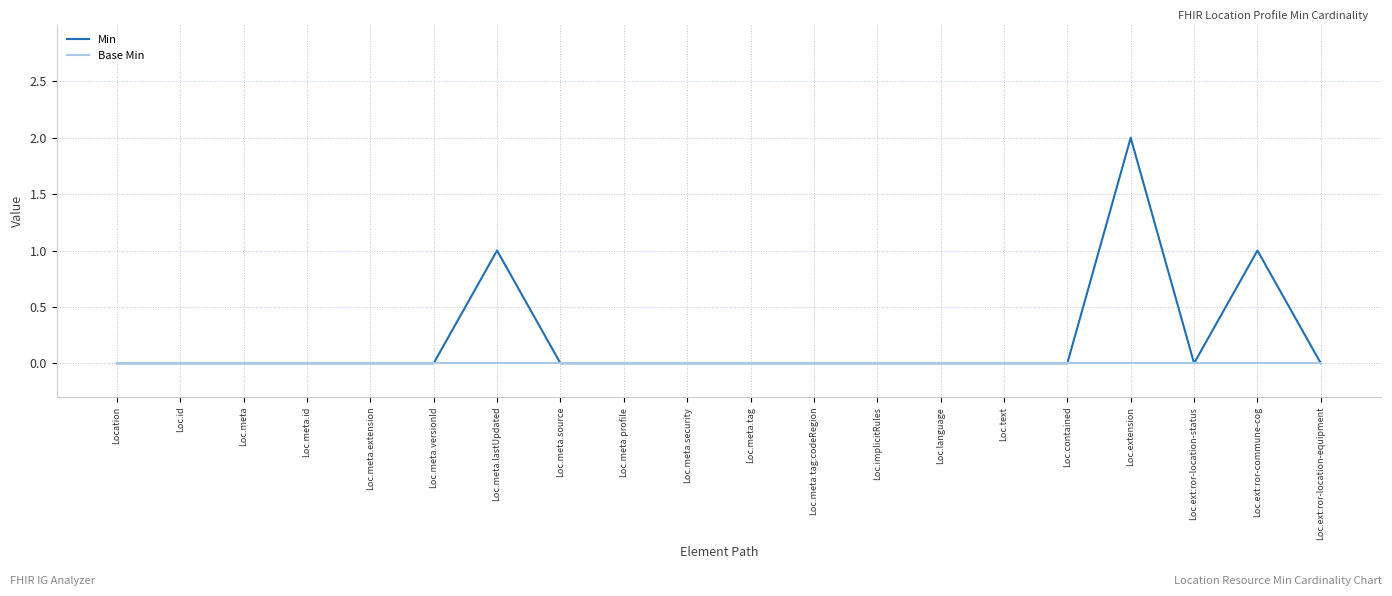

Rank the series by their maximum value, from highest to lowest.

Min, Base Min